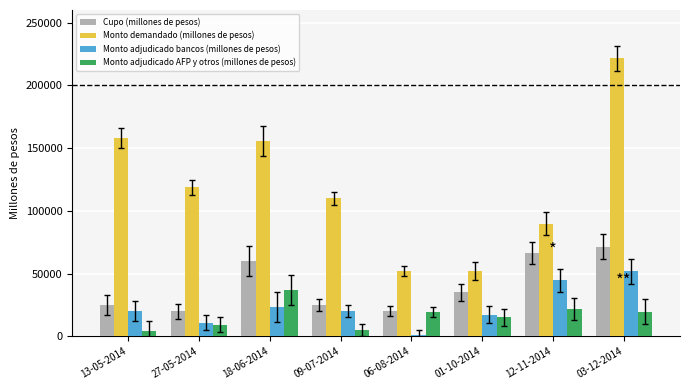

Which series changed the most between 13-05-2014 and 12-11-2014?

Monto demandado (millones de pesos)